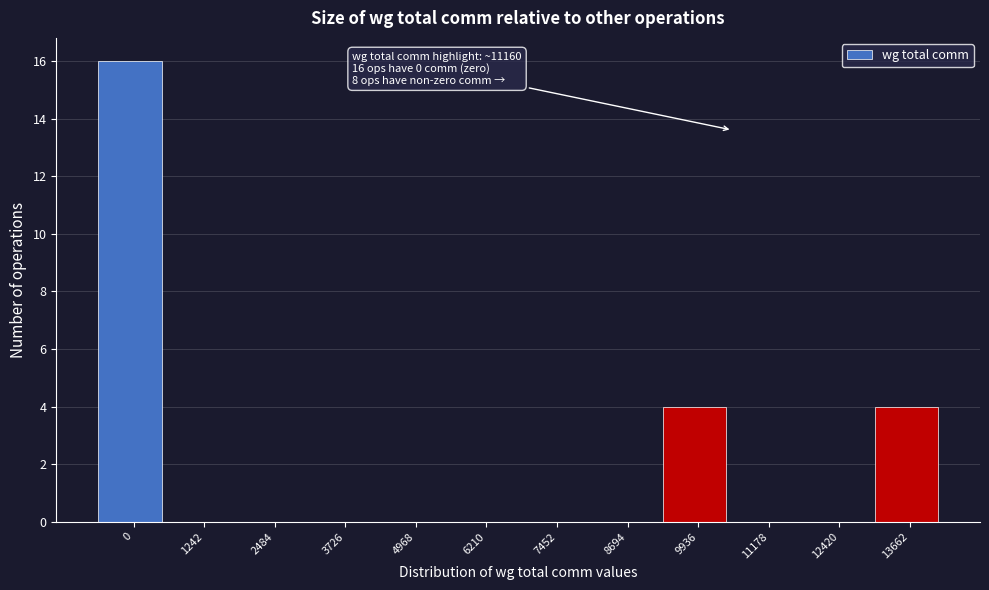

Reading left to right, transcribe all the data shown in this chart.

0=16	1242=0	2484=0	3726=0	4968=0	6210=0	7452=0	8694=0	9936=4	11178=0	12420=0	13662=4